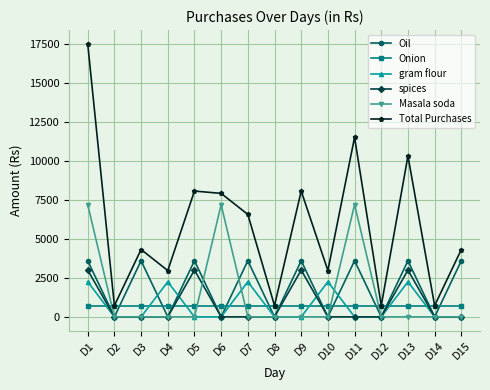

How many lines are shown in the chart?

6